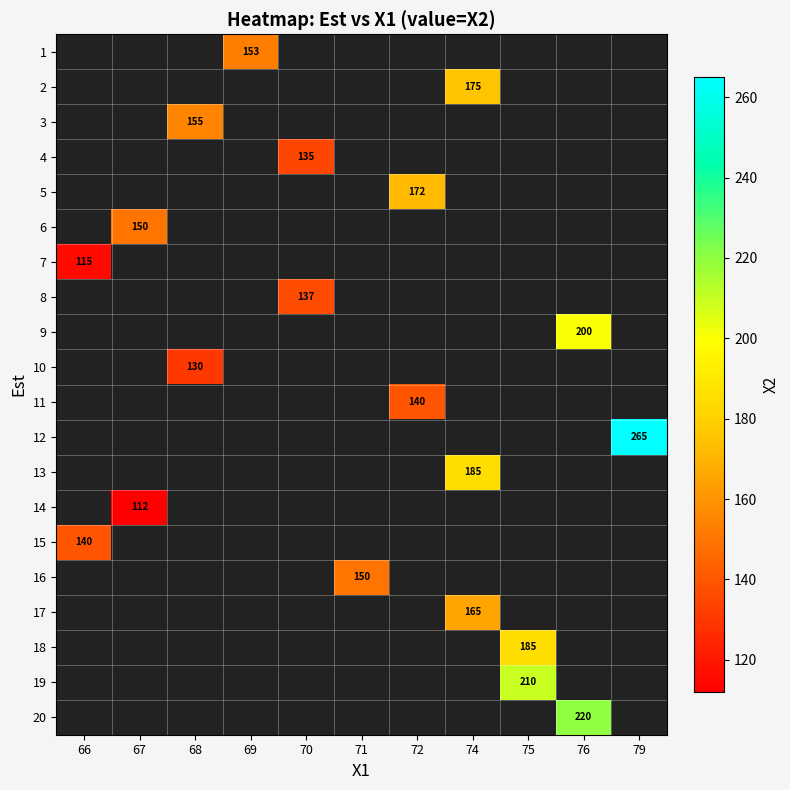

What is the minimum value for row_14?

140.0